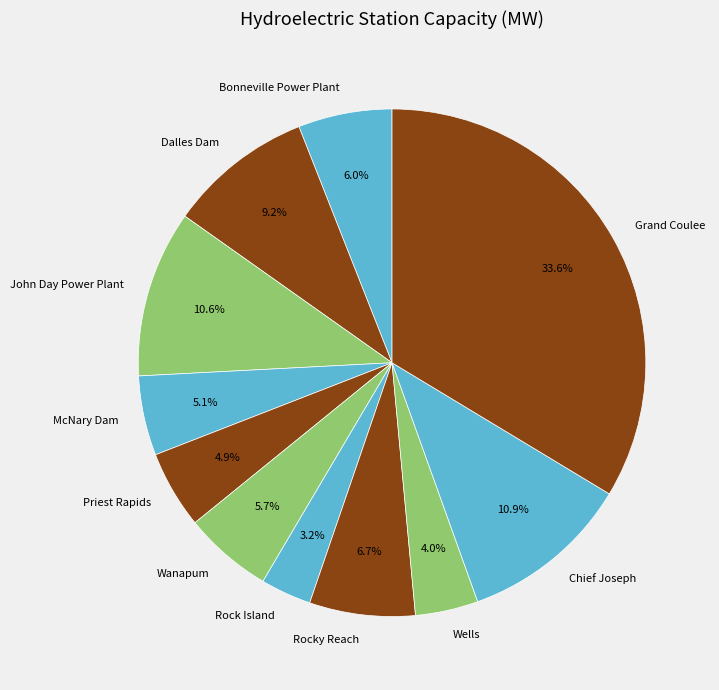

What percentage is NOT represented by Grand Coulee?

66.4%